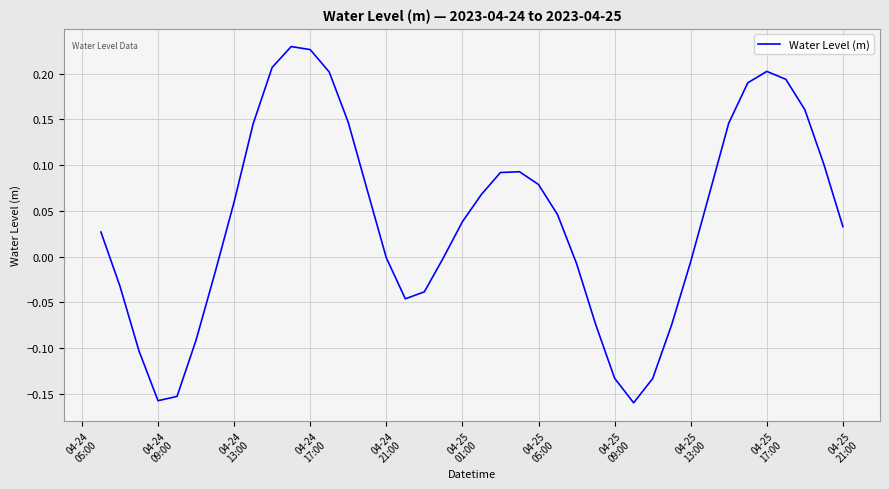

What is the difference between the maximum and minimum values?

0.4